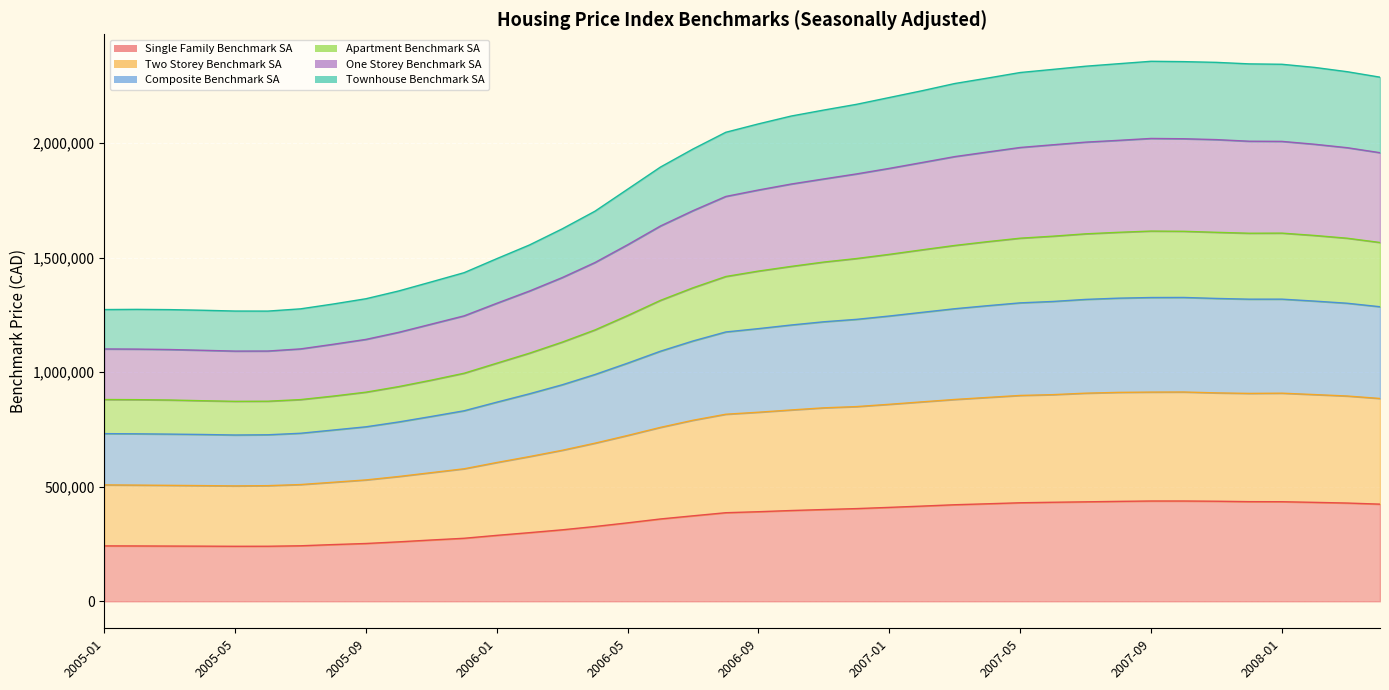

Count the number of categories in the chart.

40